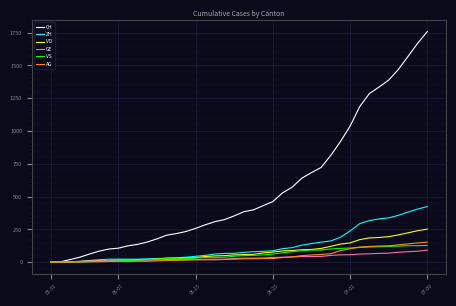

Which series has the largest total across all categories?

CH